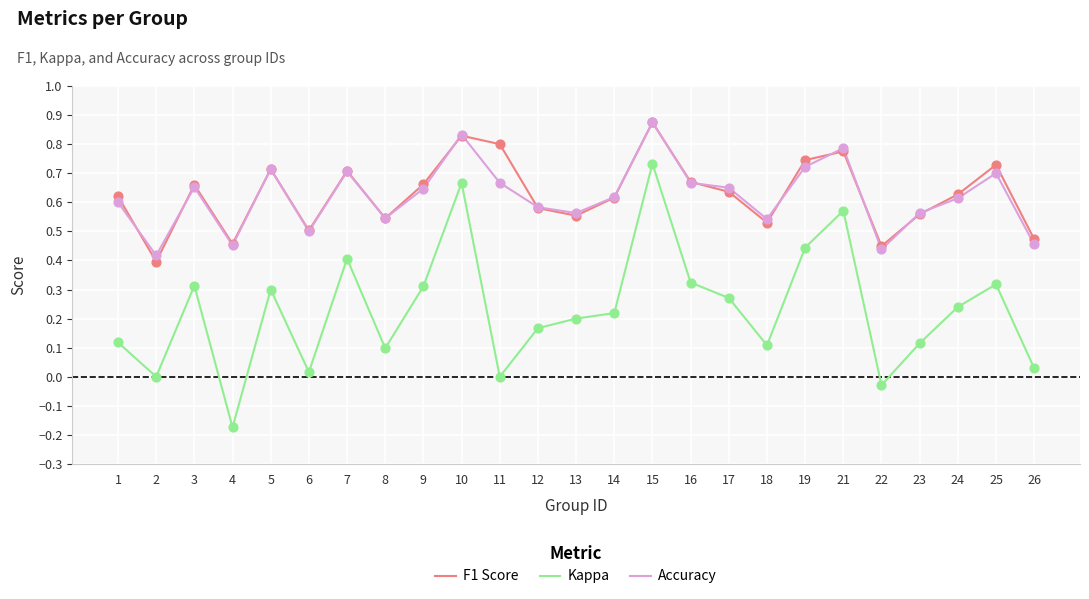

Between 3 and 15, which series saw the biggest shift?

Kappa